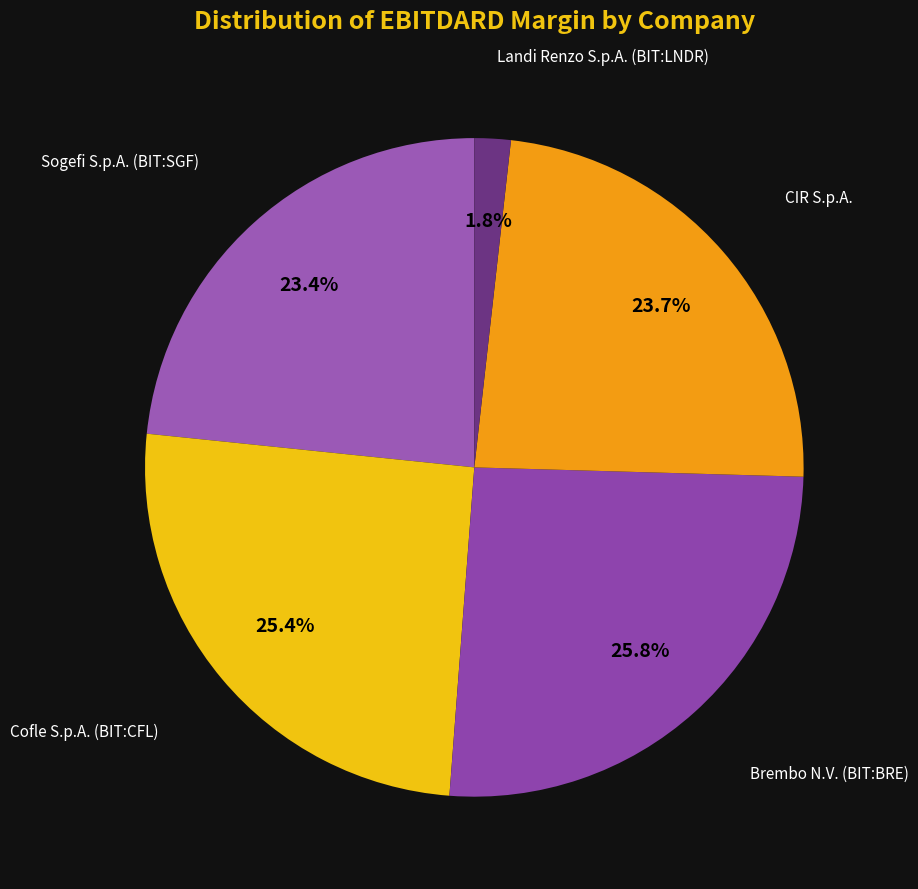

What is the smallest slice in the pie chart?

Landi Renzo S.p.A. (BIT:LNDR)